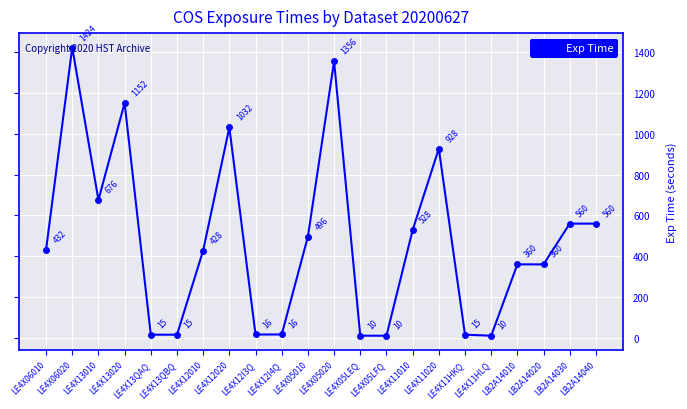

What is the average value?

472.7